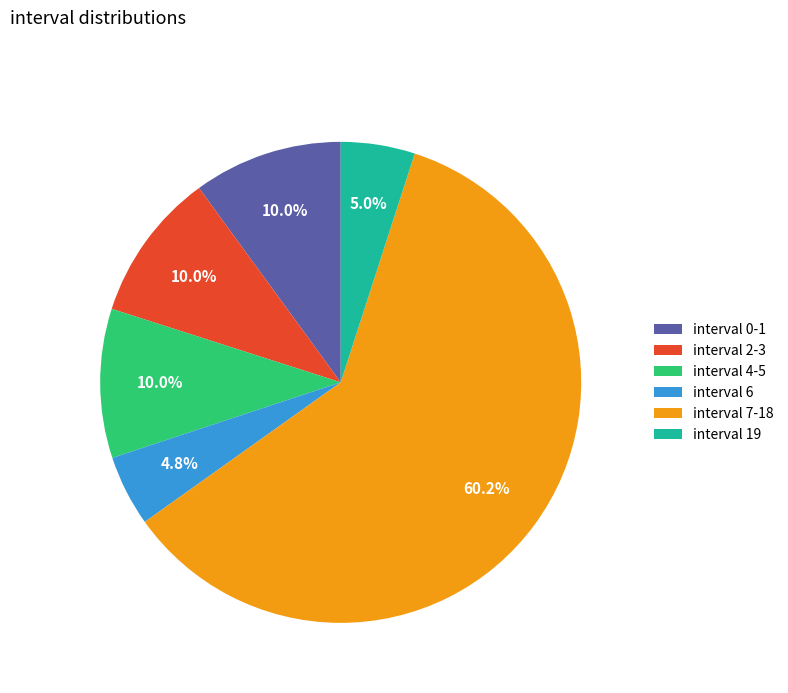

What is the ratio of the value at interval 7-18 to the value at interval 2-3?

6.0